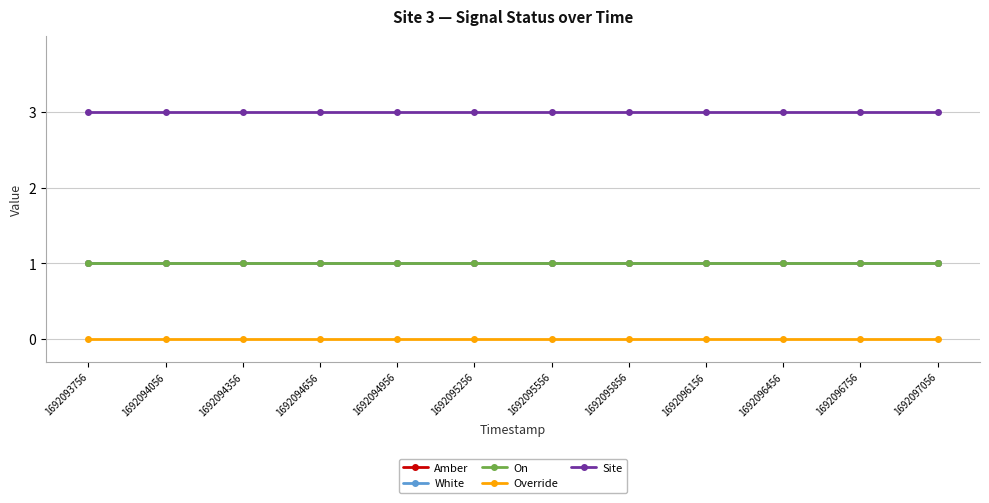

Which series has the widest spread of values?

Amber